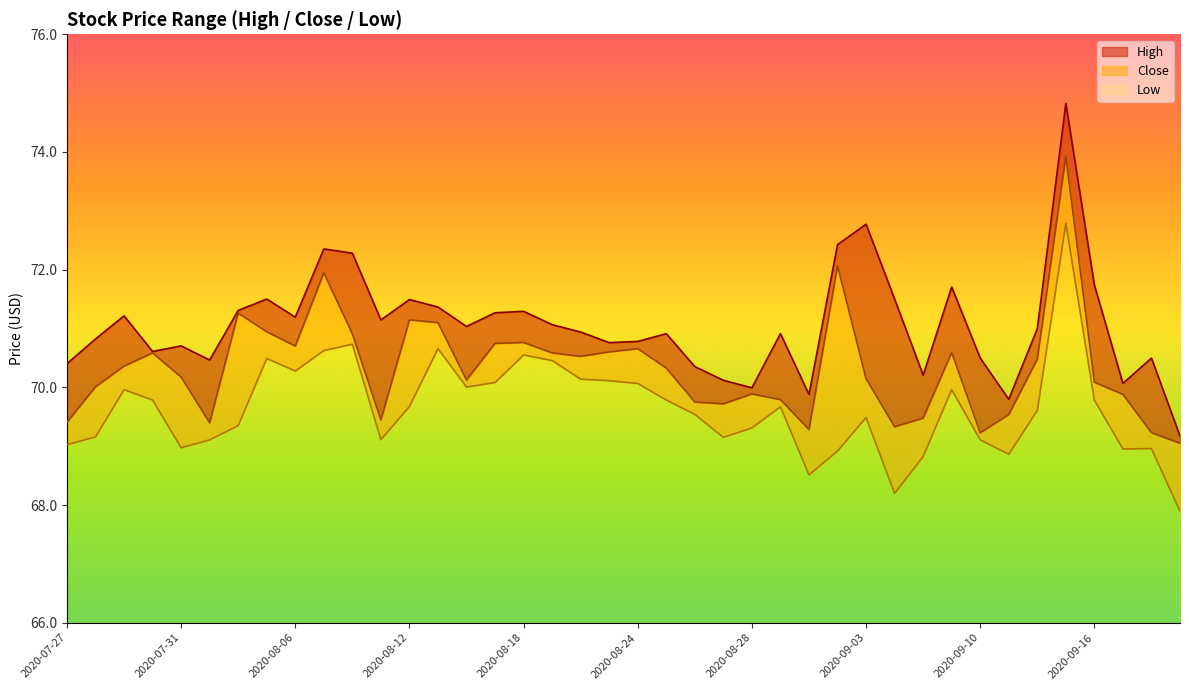

The Close series shows 111.0 at 2020-07-28. True or false?

False